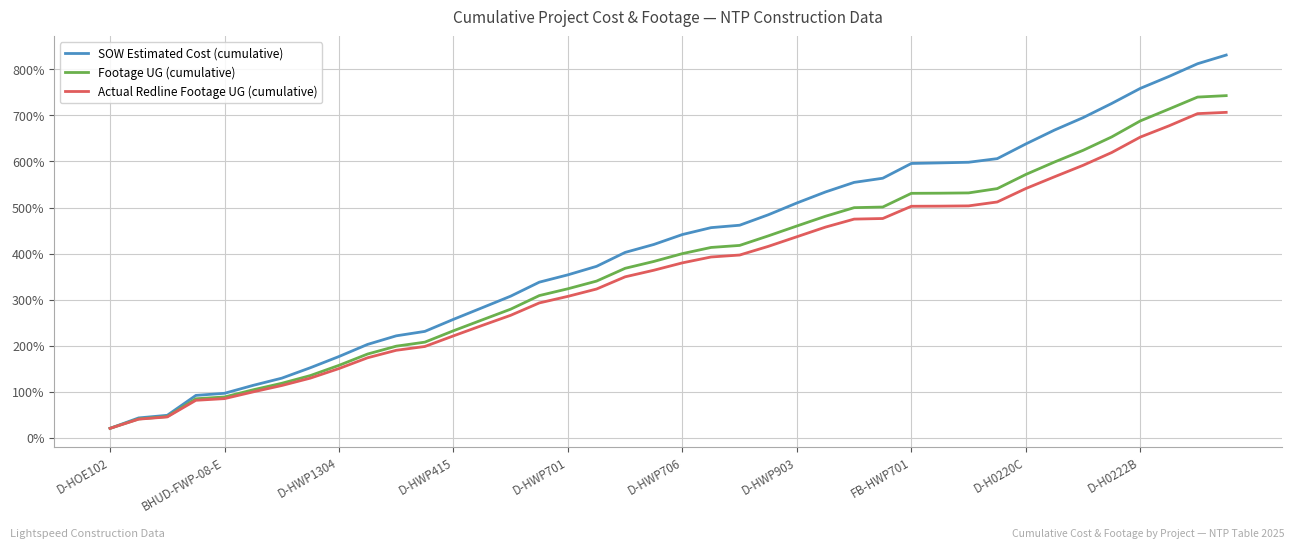

Which series has the largest total across all categories?

SOW Estimated Cost (cumulative)